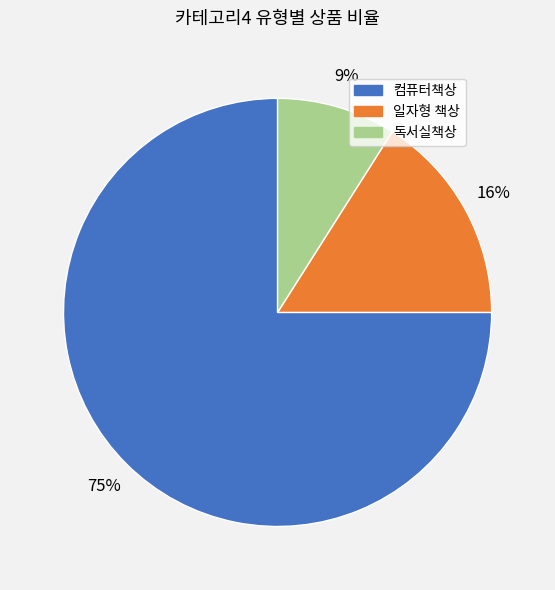

Which has a higher value, 컴퓨터책상 or 일자형 책상?

컴퓨터책상